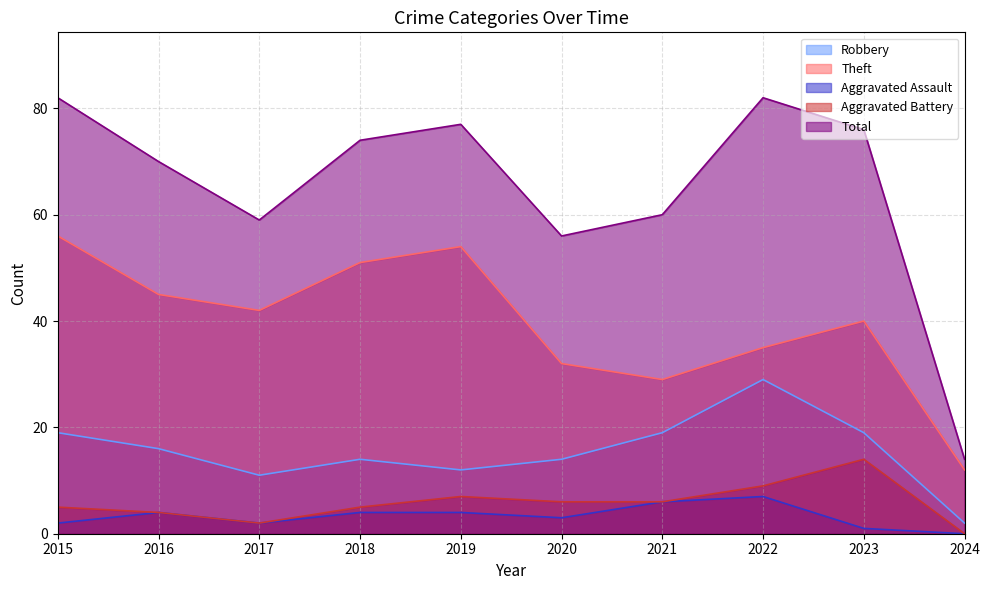

The value of Total at 2019 is 77. True or false?

True